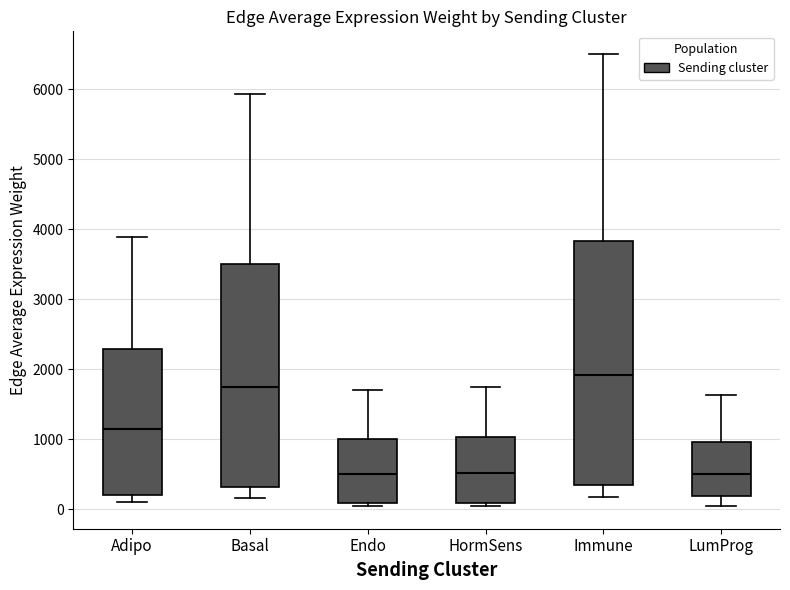

Which box's median line is the highest?

Immune